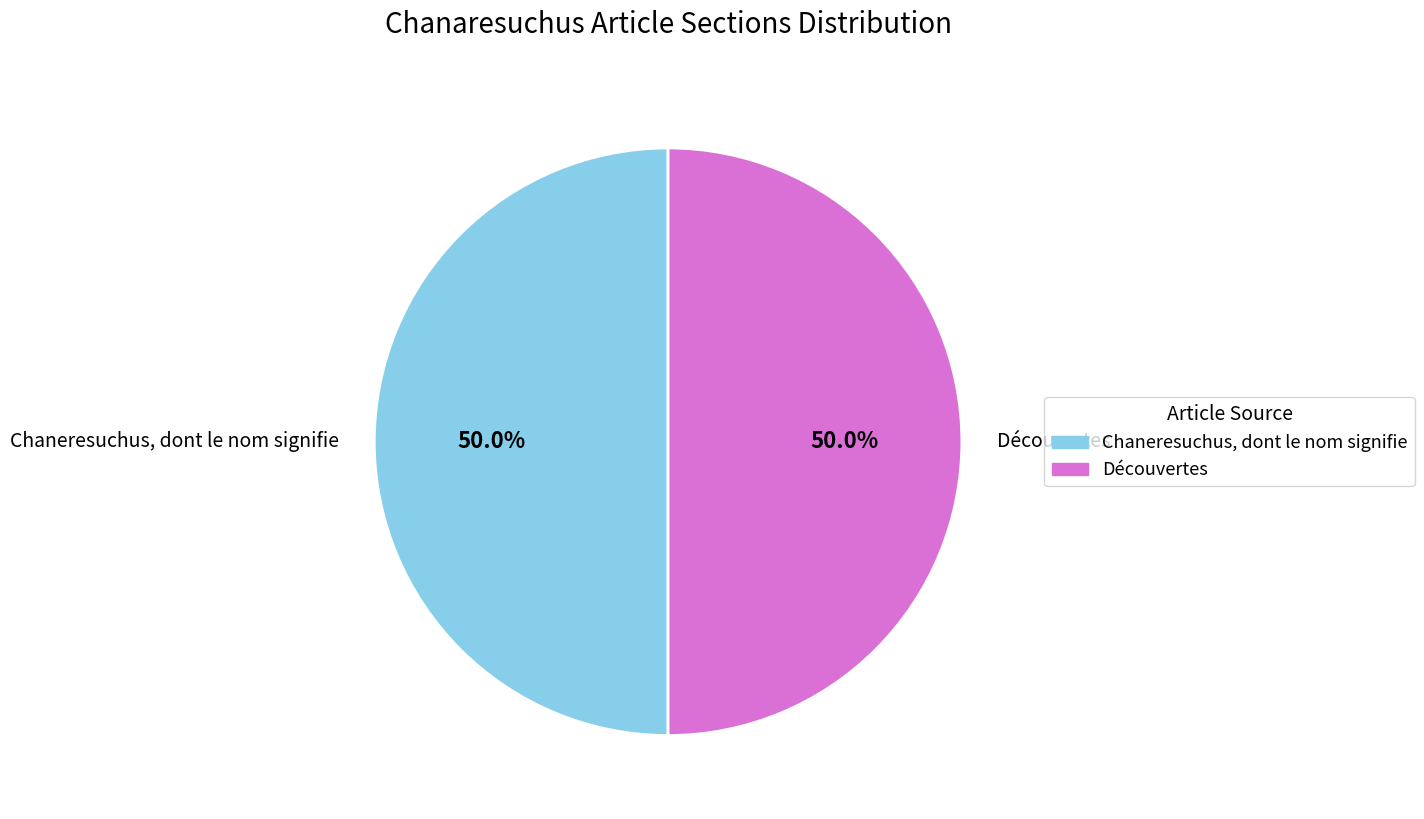

Approximately how many times larger is the value at Découvertes compared to Chaneresuchus, dont le nom signifie?

1.0